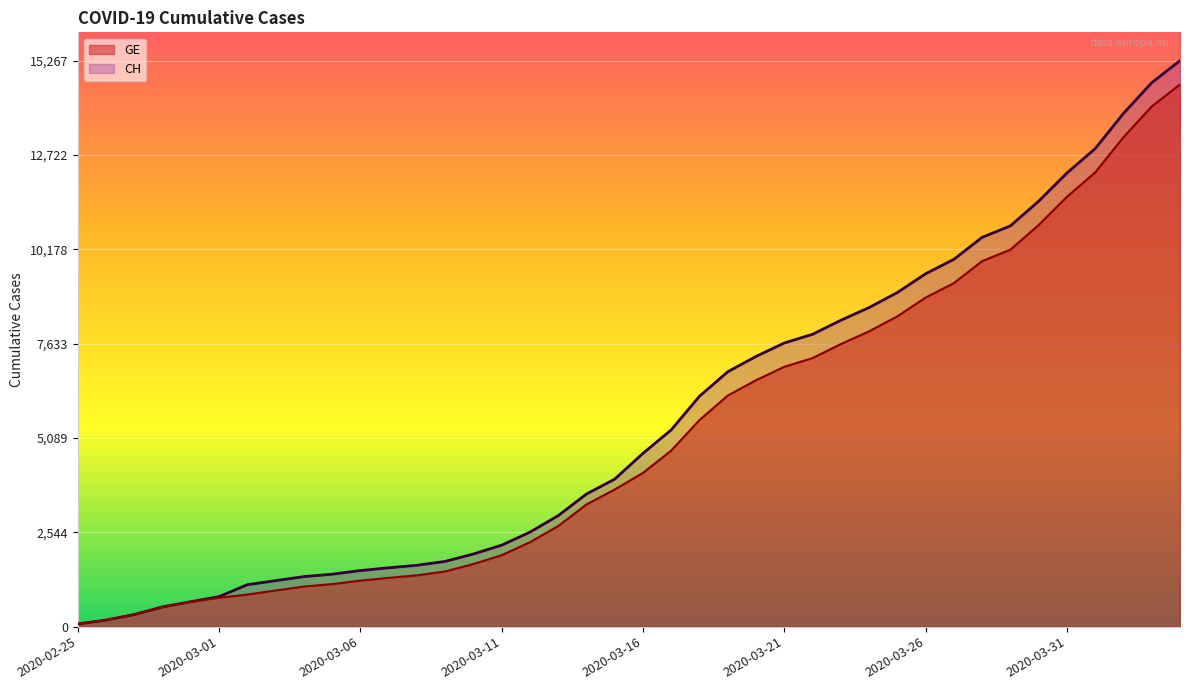

At which label is GE closest to 7348?

2020-03-22